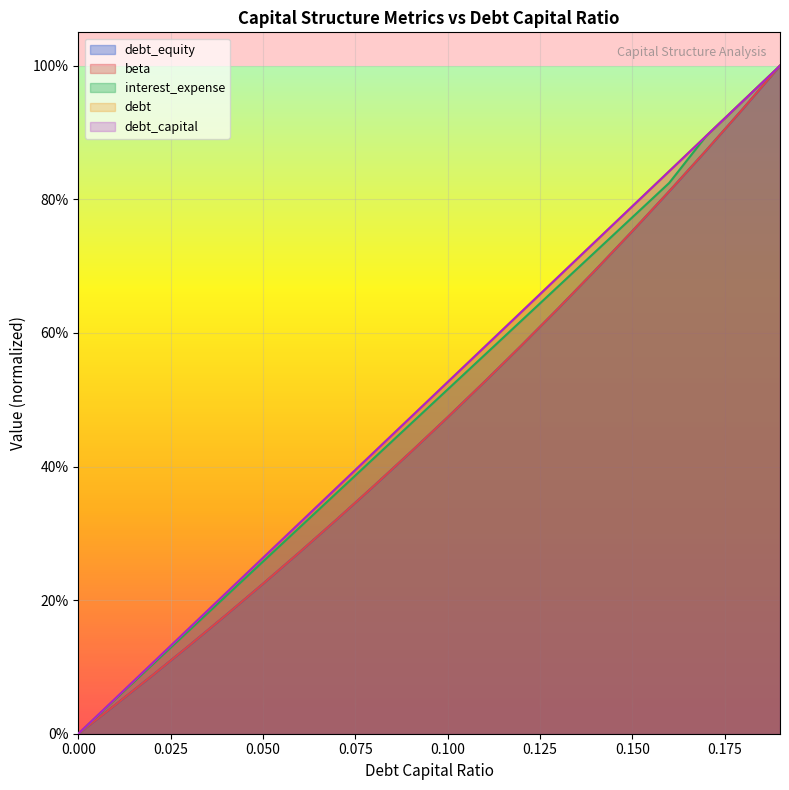

How many values in debt_capital are above zero?

19